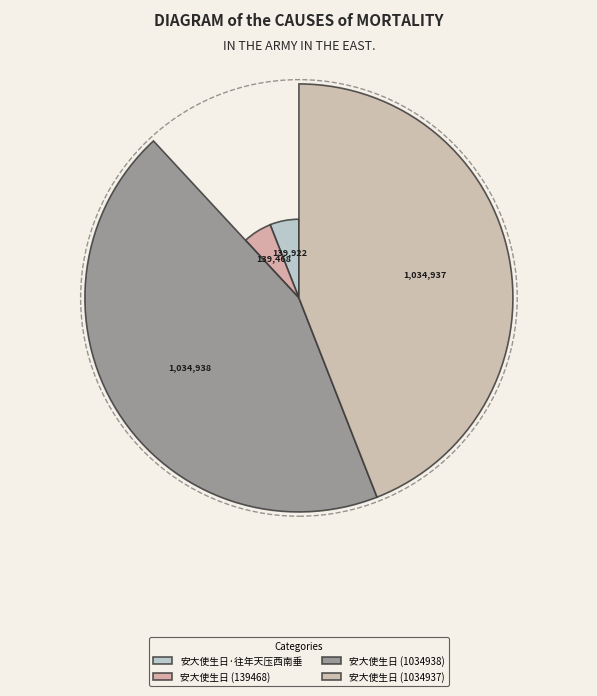

What is the change in value from 安大使生日·往年天压西南垂 to 安大使生日 (1034938)?

+895016